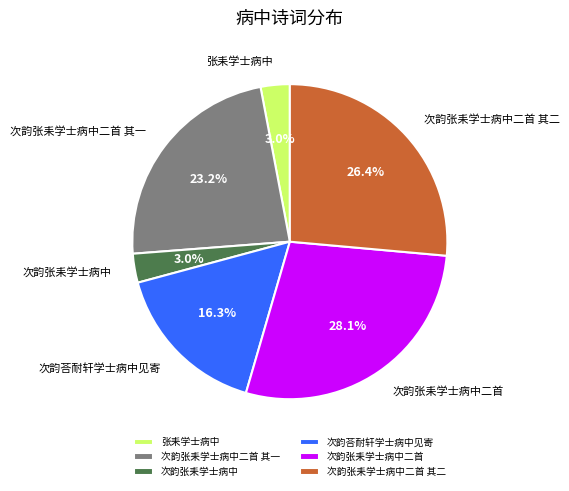

How much of the chart is everything except 张耒学士病中?

97.0%